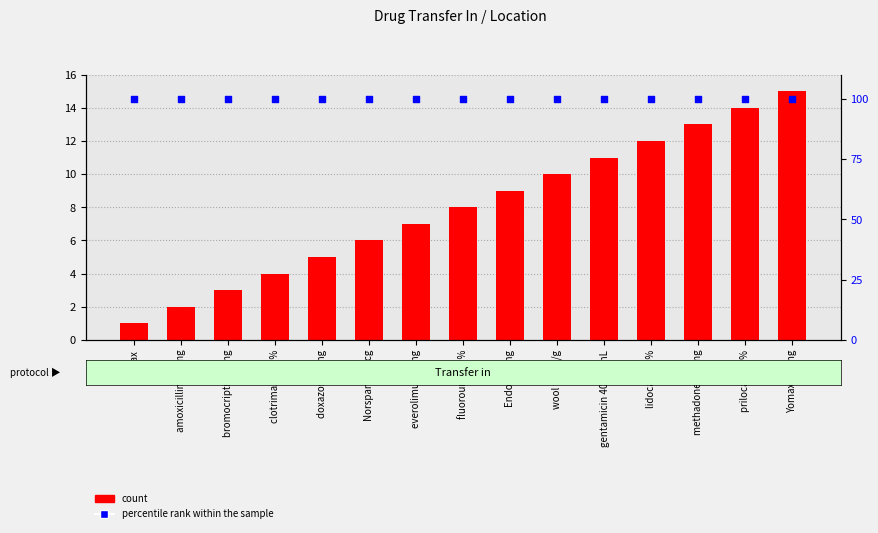

What is the total value across all series at bromocriptine 5mg?

103